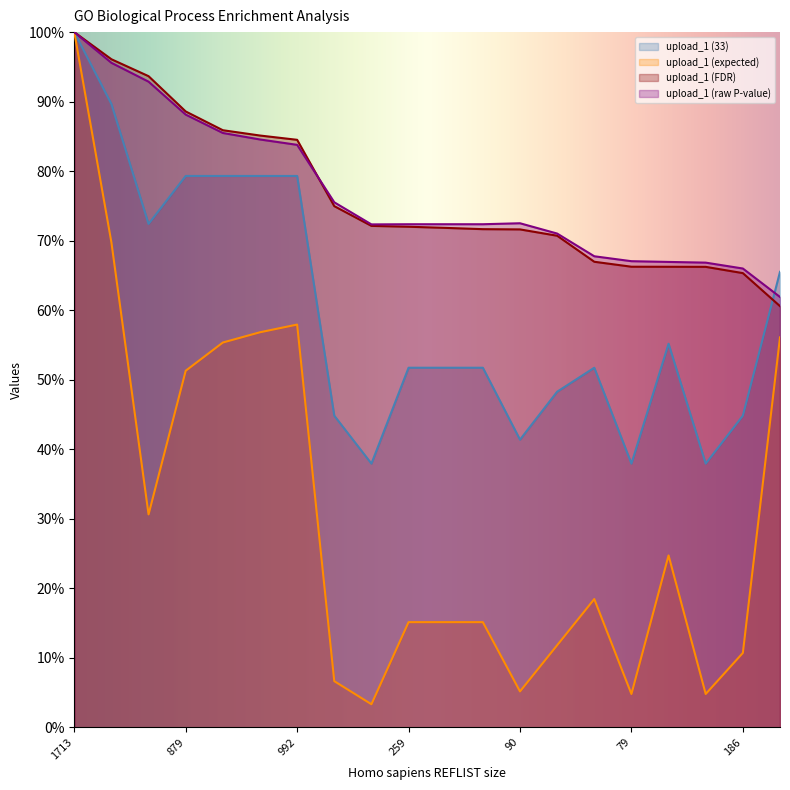

Read the upload_1 (expected) value at 879.

51.3